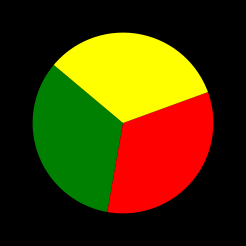

Does any single category account for the majority?

No